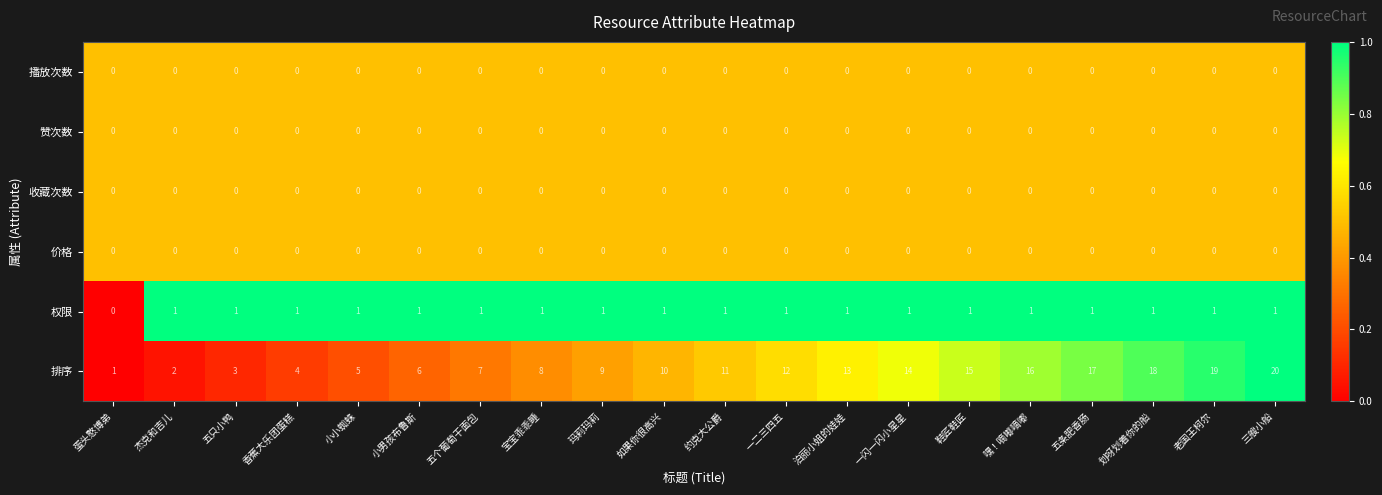

The 排序 series shows 4 at 约克大公爵. True or false?

False